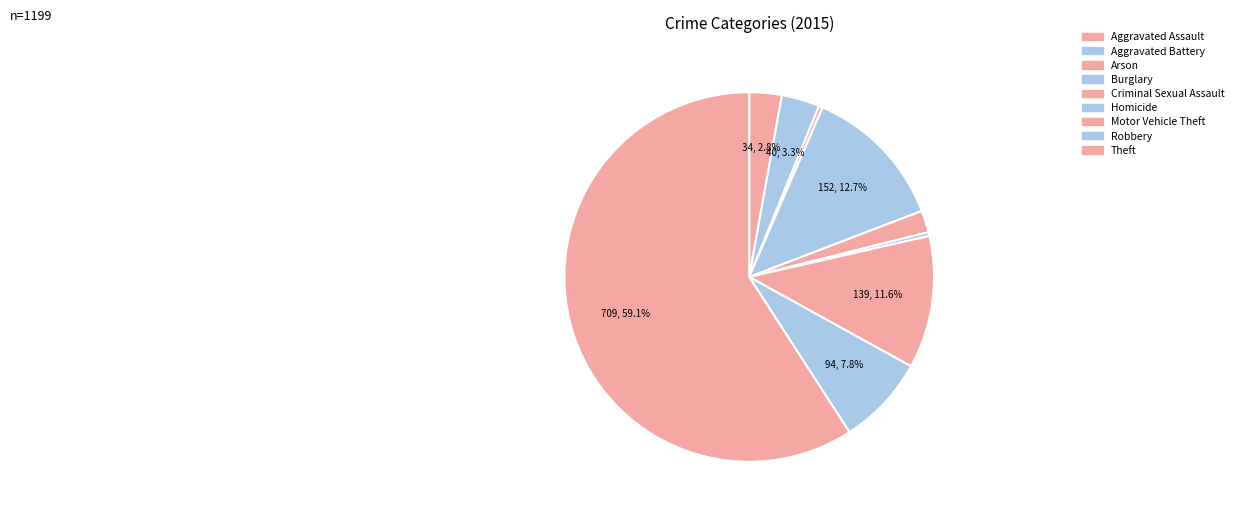

Combined, do Criminal Sexual Assault and Arson account for over 50%?

No